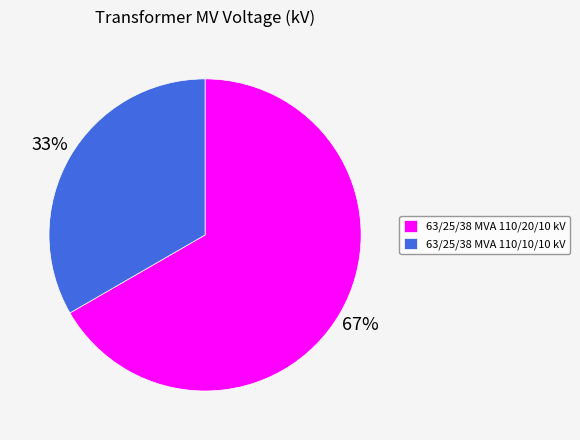

Which has a higher value, 63/25/38 MVA 110/20/10 kV or 63/25/38 MVA 110/10/10 kV?

63/25/38 MVA 110/20/10 kV